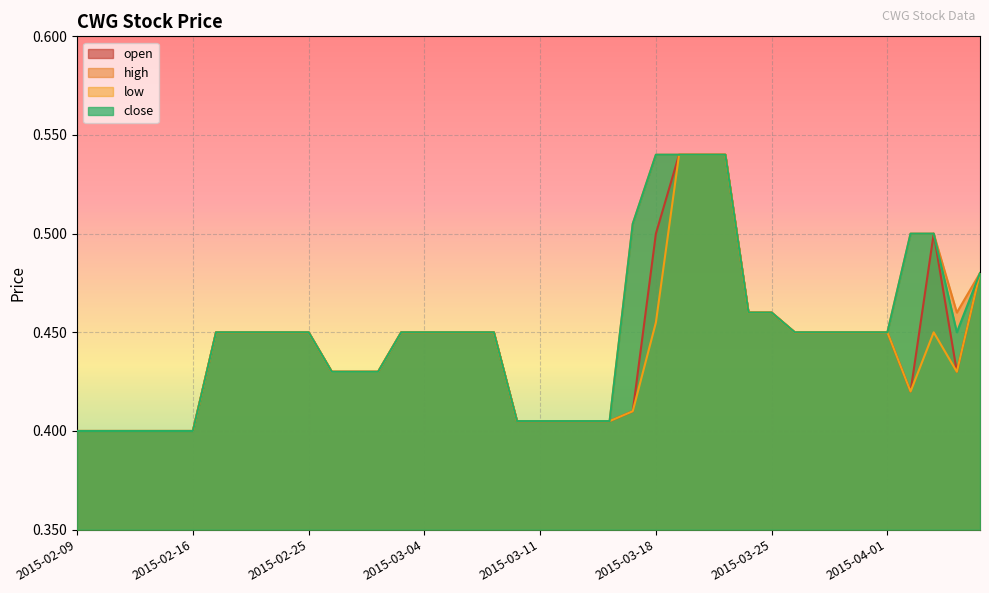

Which series has the largest range (max minus min)?

open